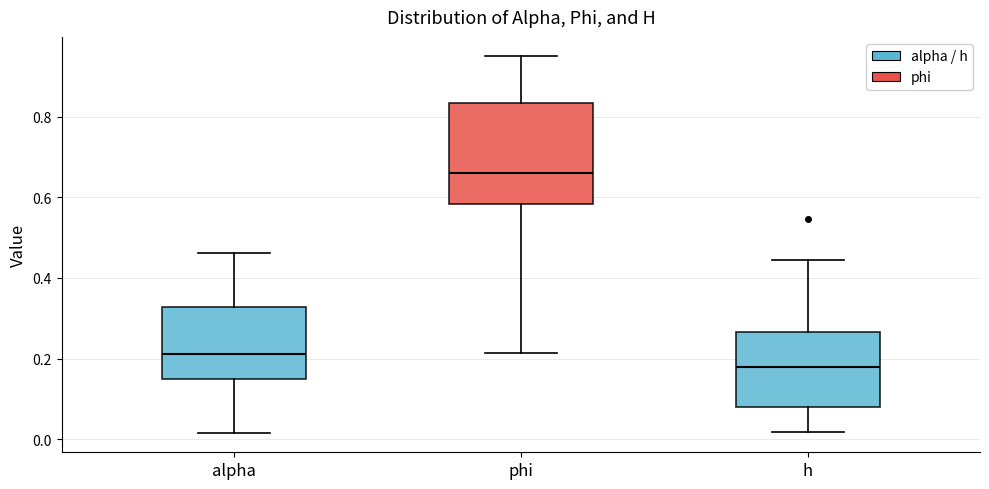

Reading left to right, transcribe this box plot: for each box, give where its median line is, the range the box spans, and where its two whiskers end, as read against the y-axis. The values are not printed on the chart, so give them approximately, as read against the axis.

alpha: median 0.22, box 0.14 to 0.32, whiskers 0.02 to 0.46
phi: median 0.66, box 0.58 to 0.84, whiskers 0.22 to 0.96
h: median 0.18, box 0.08 to 0.26, whiskers 0.02 to 0.44